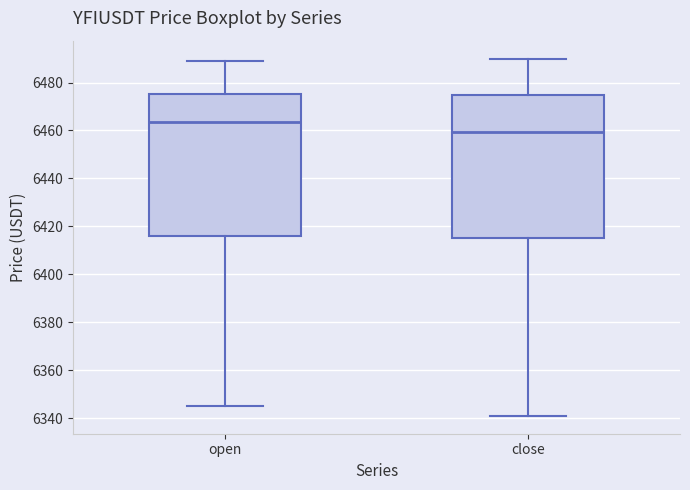

Reading left to right, transcribe this box plot: for each box, give where its median line is, the range the box spans, and where its two whiskers end, as read against the y-axis. The values are not printed on the chart, so give them approximately, as read against the axis.

open: median 6464, box 6416 to 6476, whiskers 6346 to 6490
close: median 6460, box 6416 to 6476, whiskers 6342 to 6490